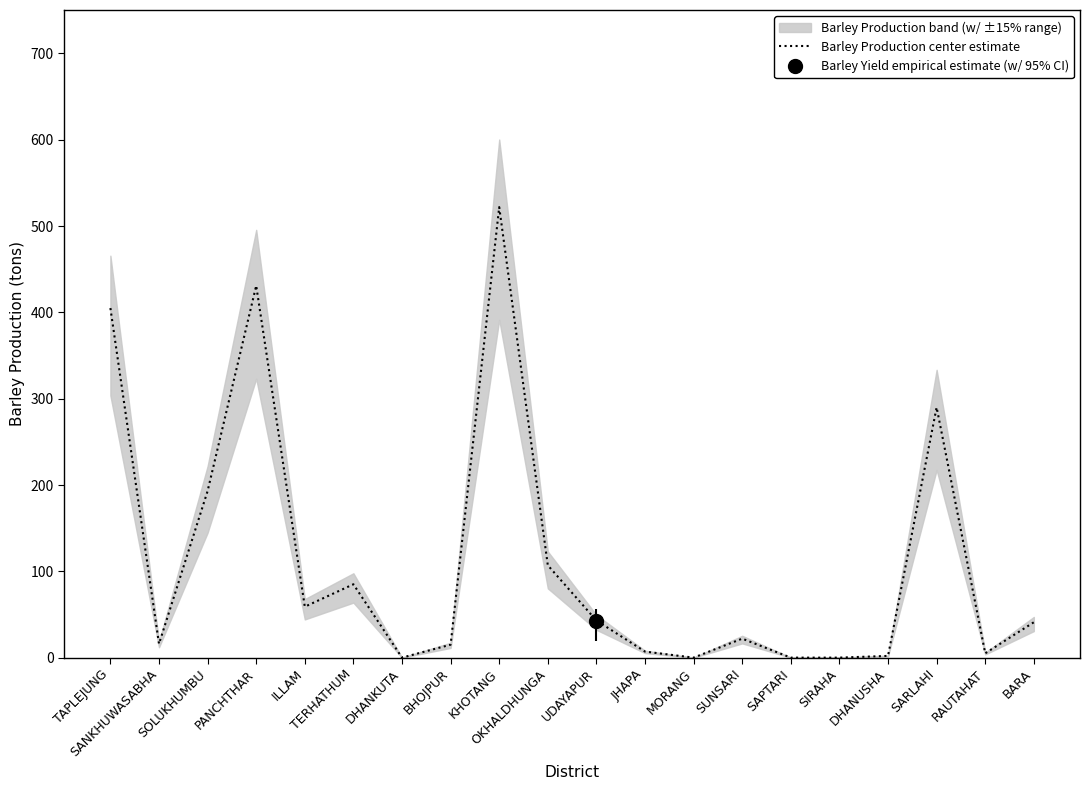

What is the change in value from TAPLEJUNG to TERHATHUM?

-320